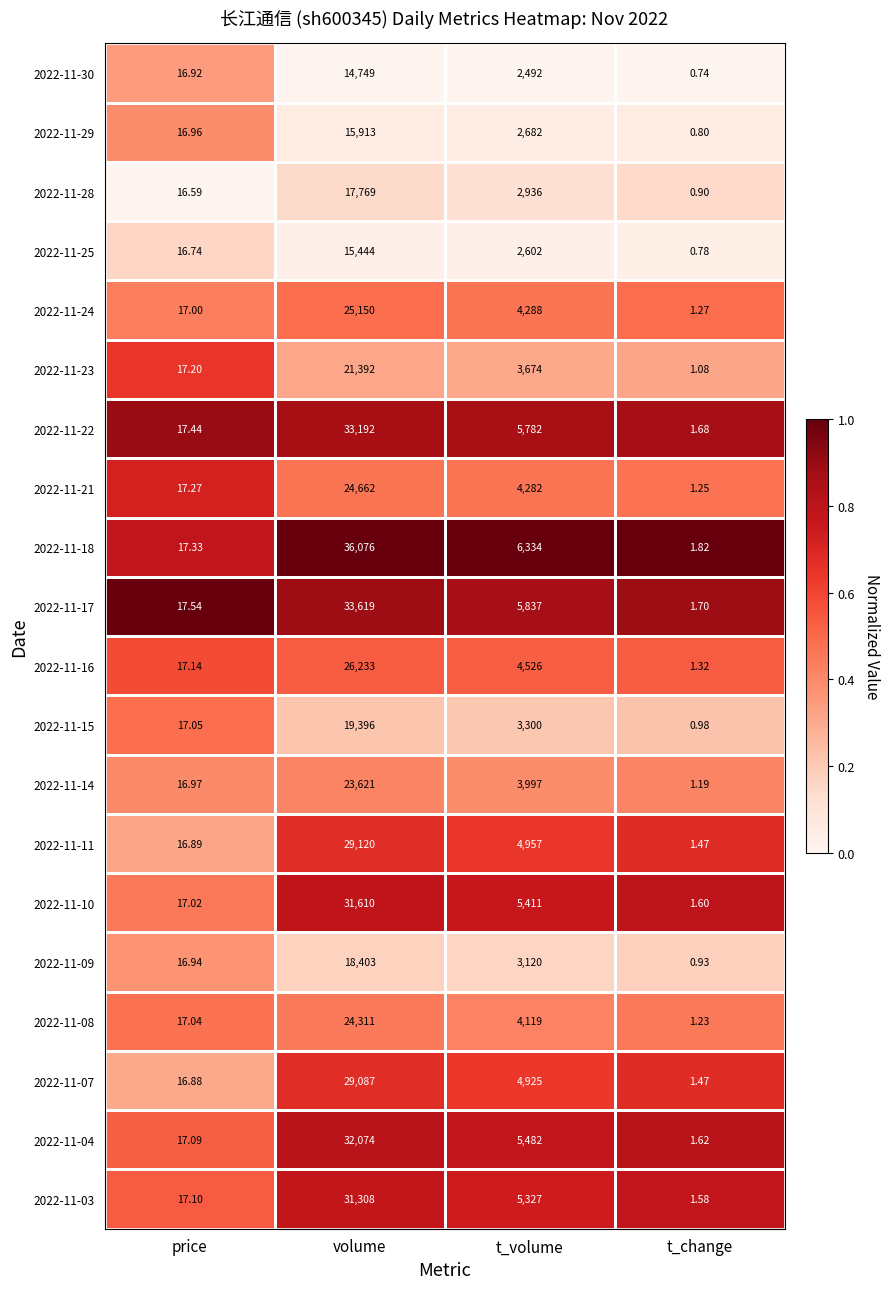

At which category does the chart reach its peak across all series?

volume